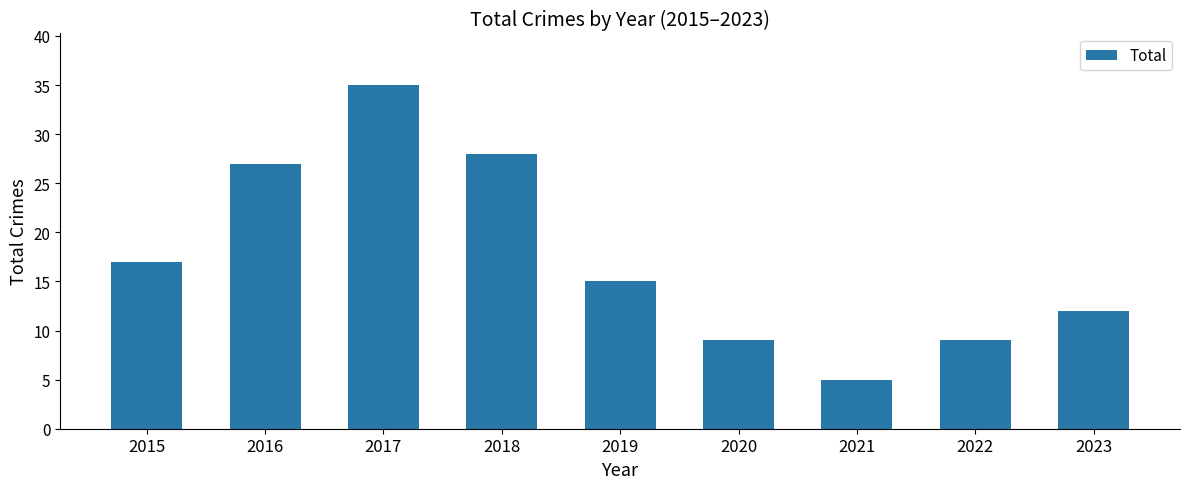

True or false: the data shows 17 at 2015.

True